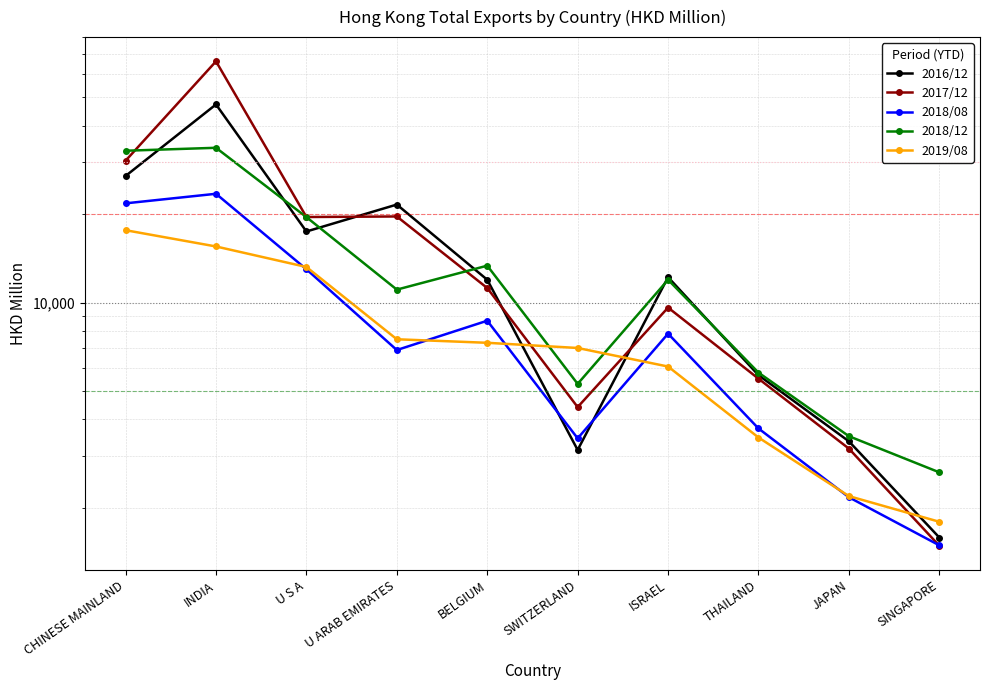

What value does the 2018/12 series have at INDIA?

33648.5